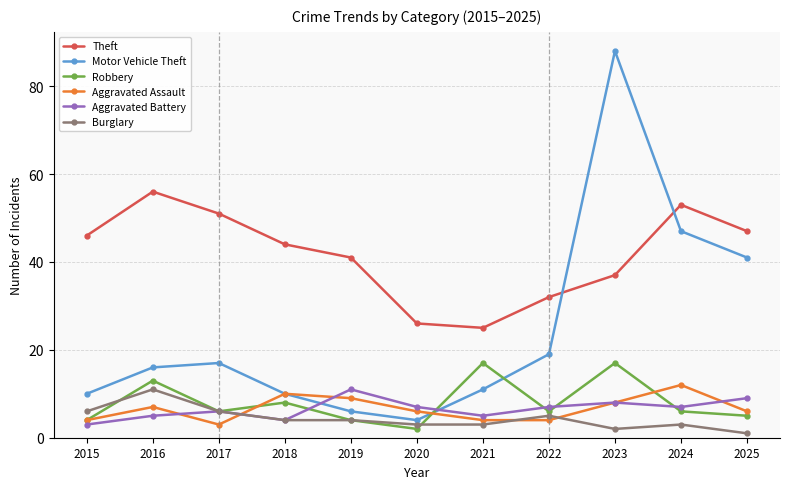

Which series has the largest total across all categories?

Theft